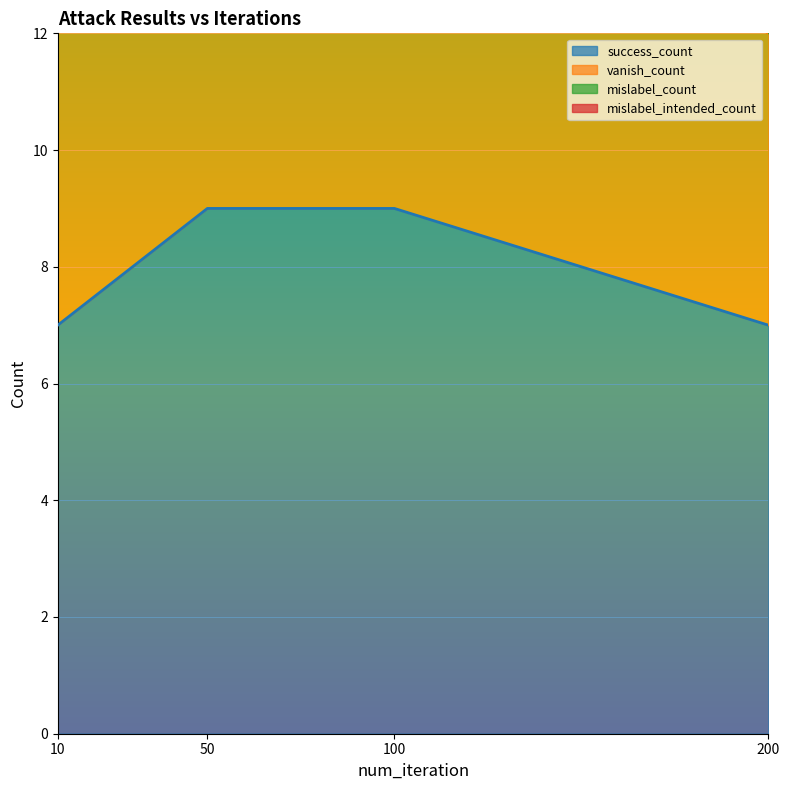

Which series has the widest spread of values?

success_count